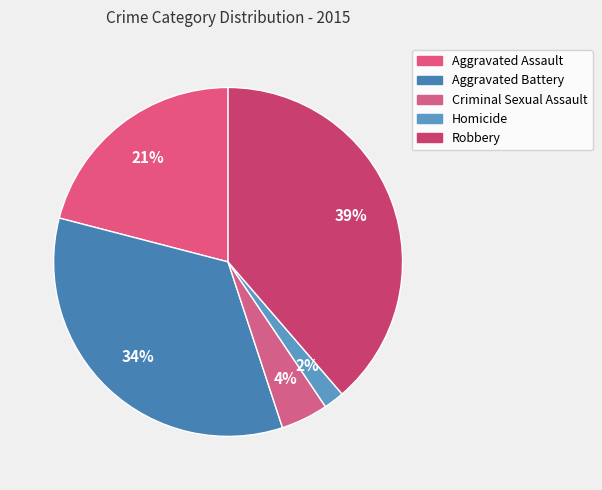

What percentage is the Robbery slice, to the nearest percent?

39%